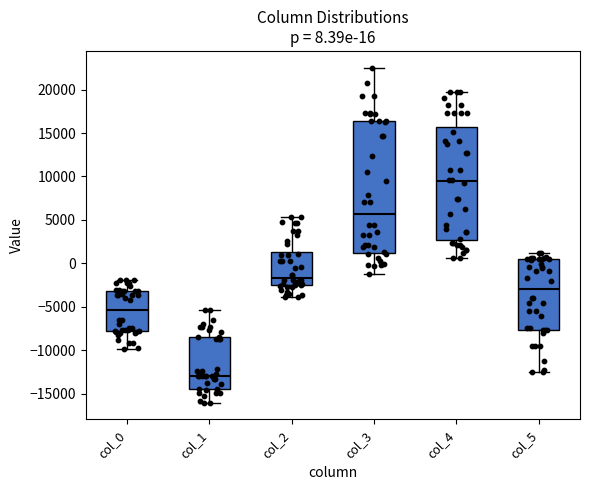

Which box's median line is the highest?

col_4